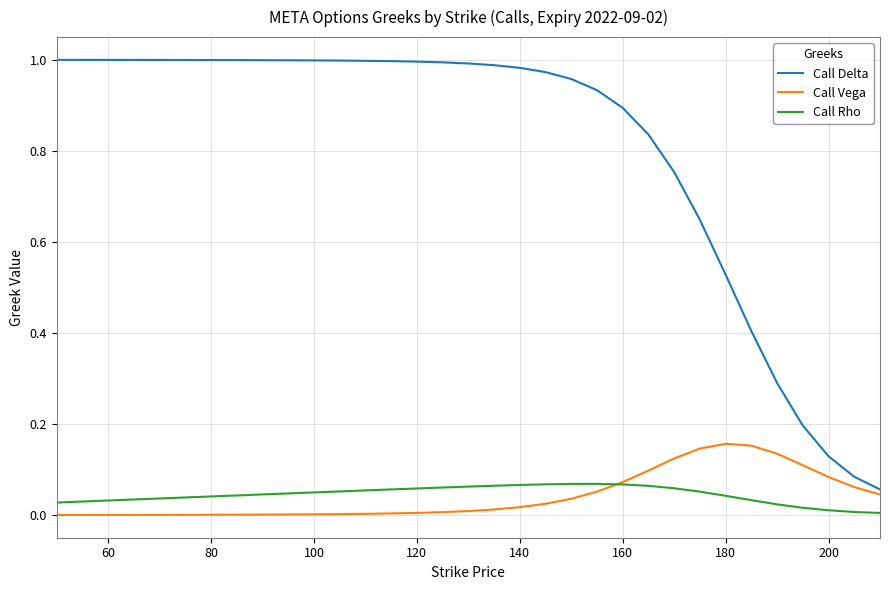

True or false: Call Rho and Call Delta cross at least once.

False